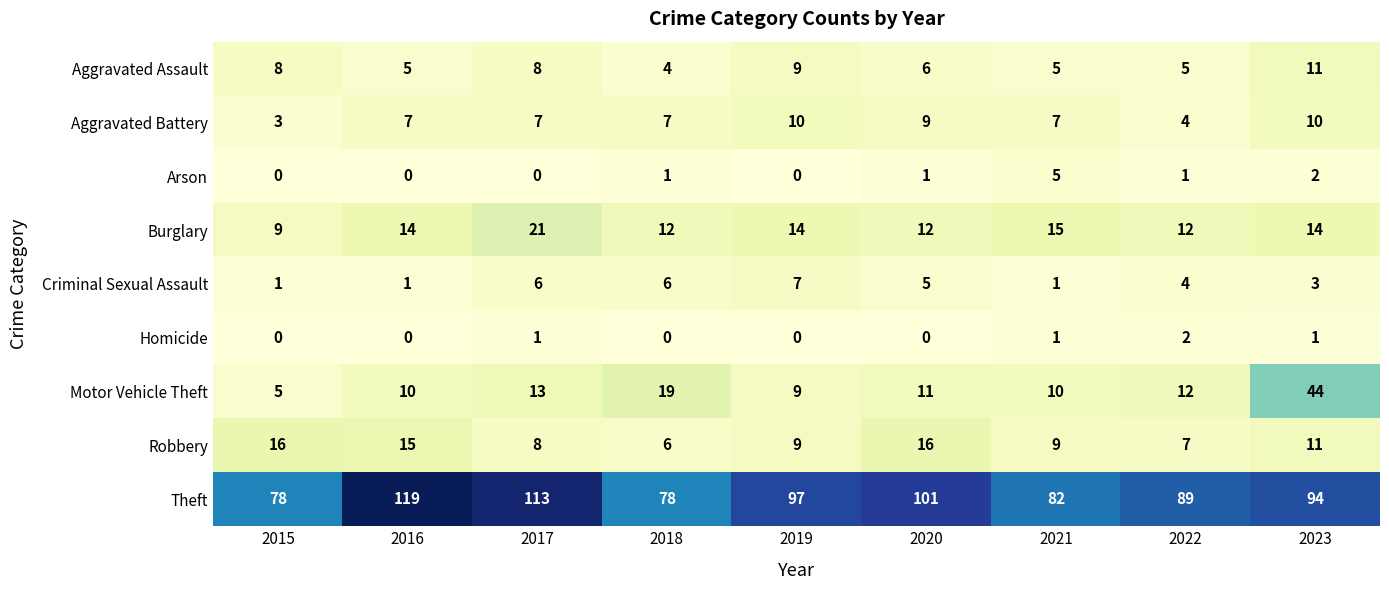

The Criminal Sexual Assault series shows 4 at 2022. True or false?

True